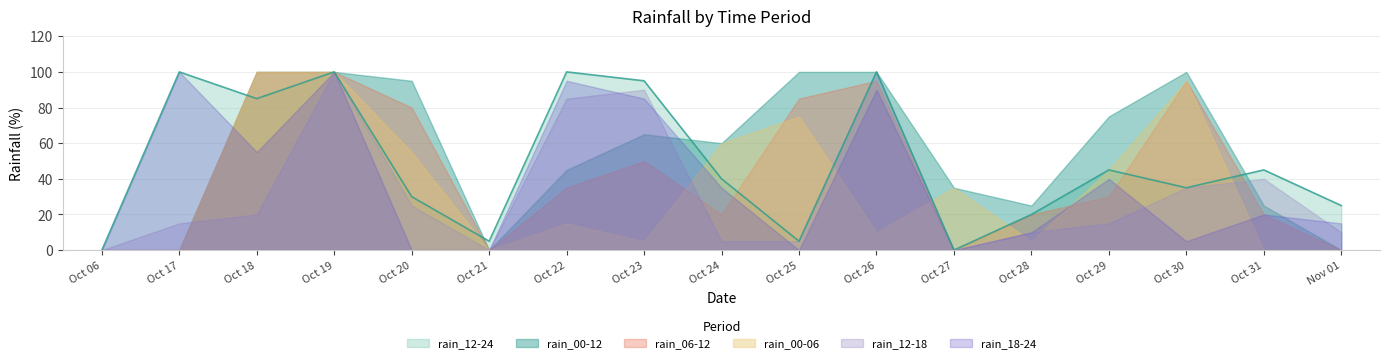

Where is the first local minimum for rain_12-24?

Oct 18